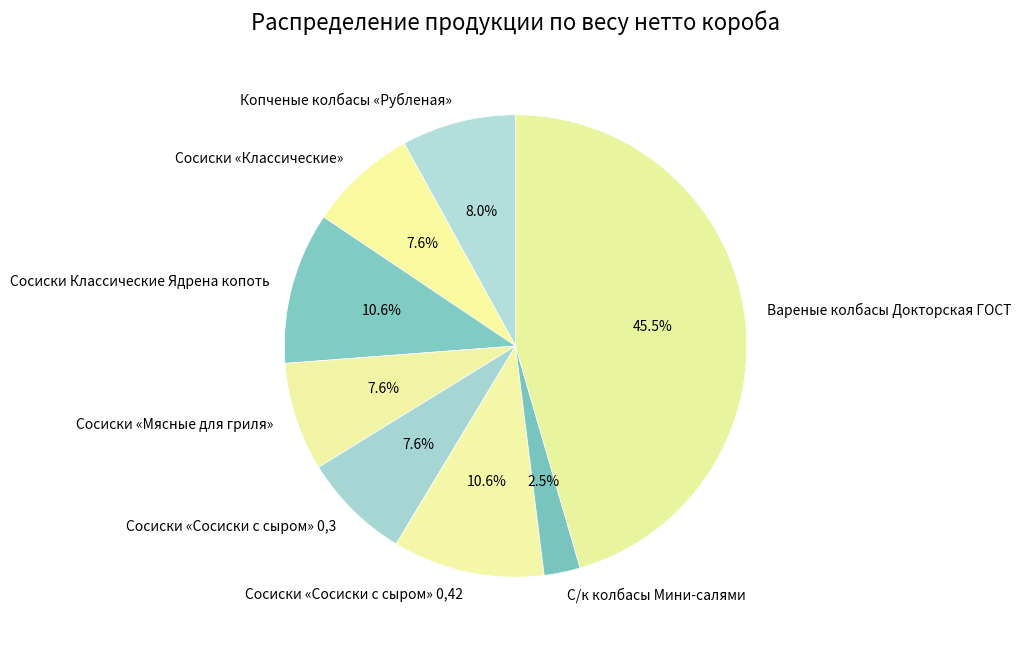

Approximately how many times larger is the value at Сосиски «Сосиски с сыром» 0,3 compared to Сосиски Классические Ядрена копоть?

0.7